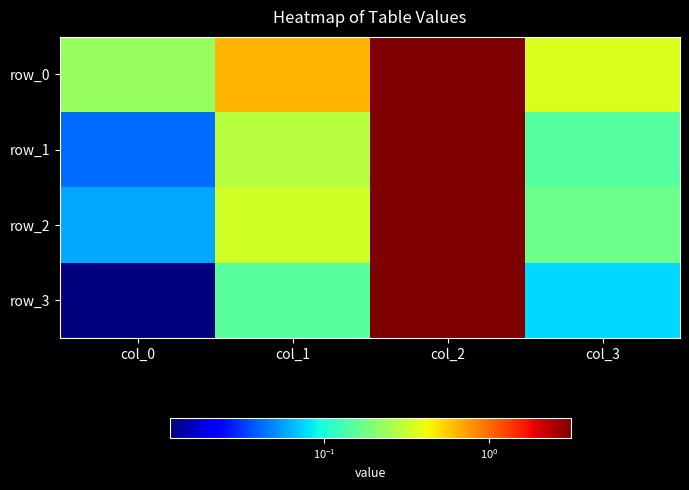

How many series are shown in this chart?

4